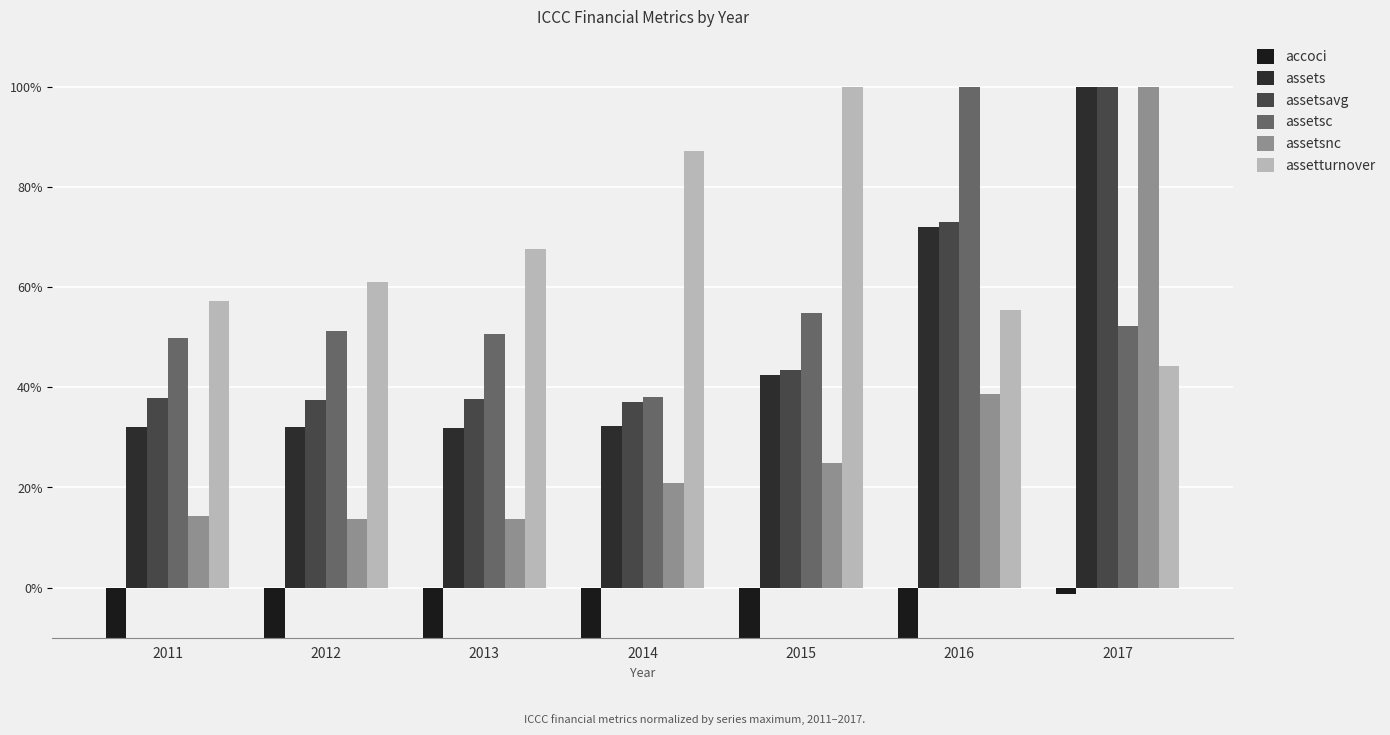

Count the assetsavg values in the range 0 to 1.

7